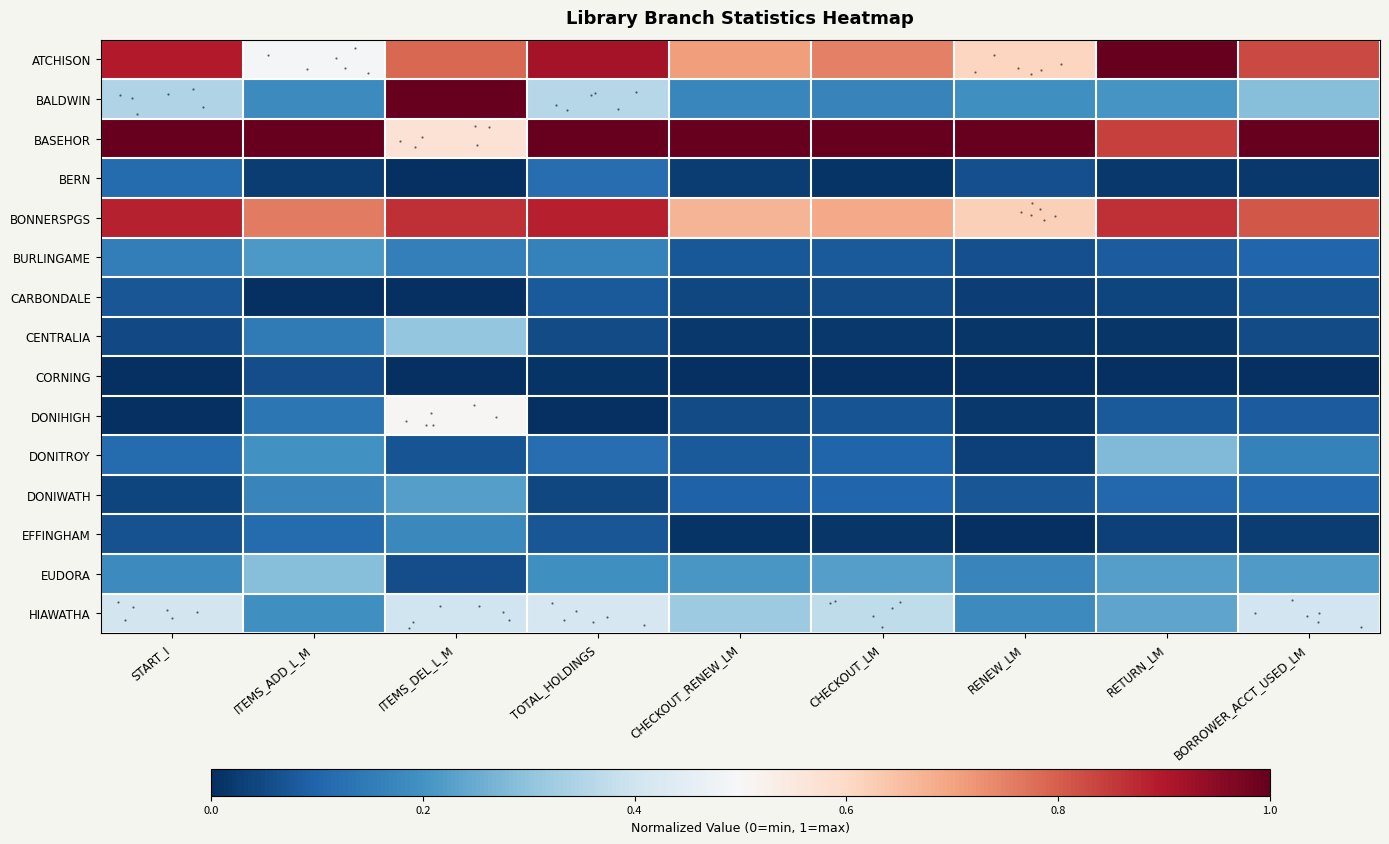

The BERN series shows 0.1 at RENEW_LM. True or false?

True